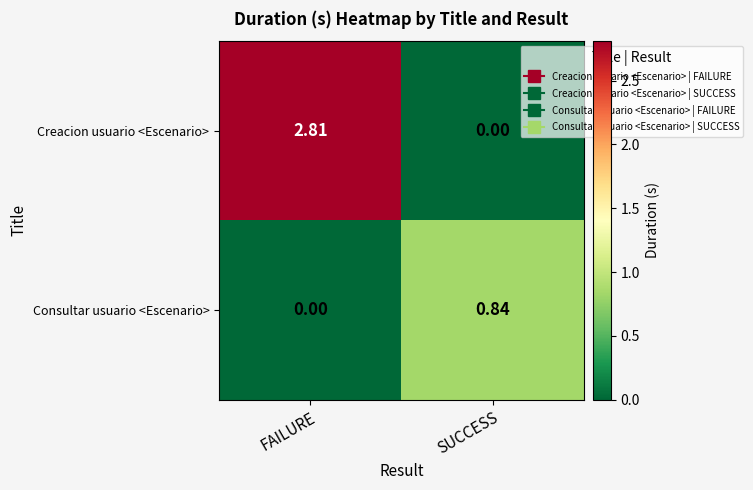

At which label does Consultar usuario <Escenario> reach its peak?

SUCCESS